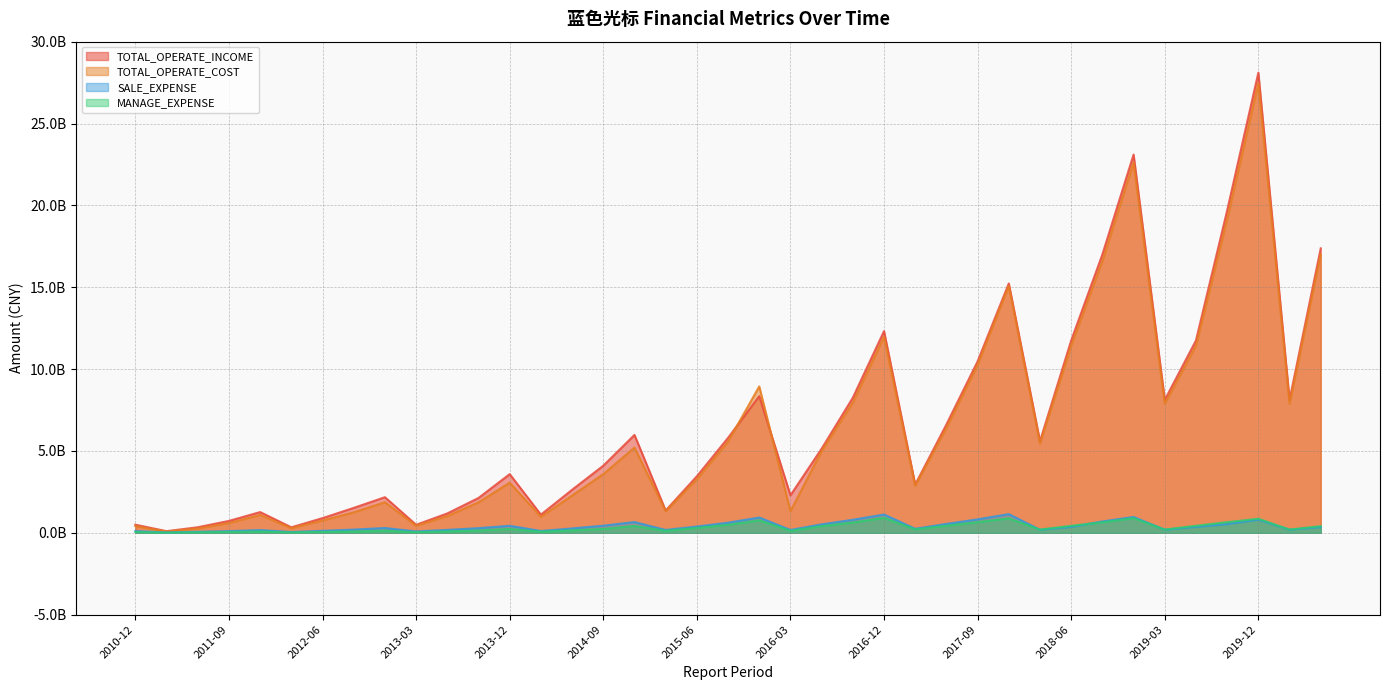

How many times do SALE_EXPENSE and MANAGE_EXPENSE cross each other?

5